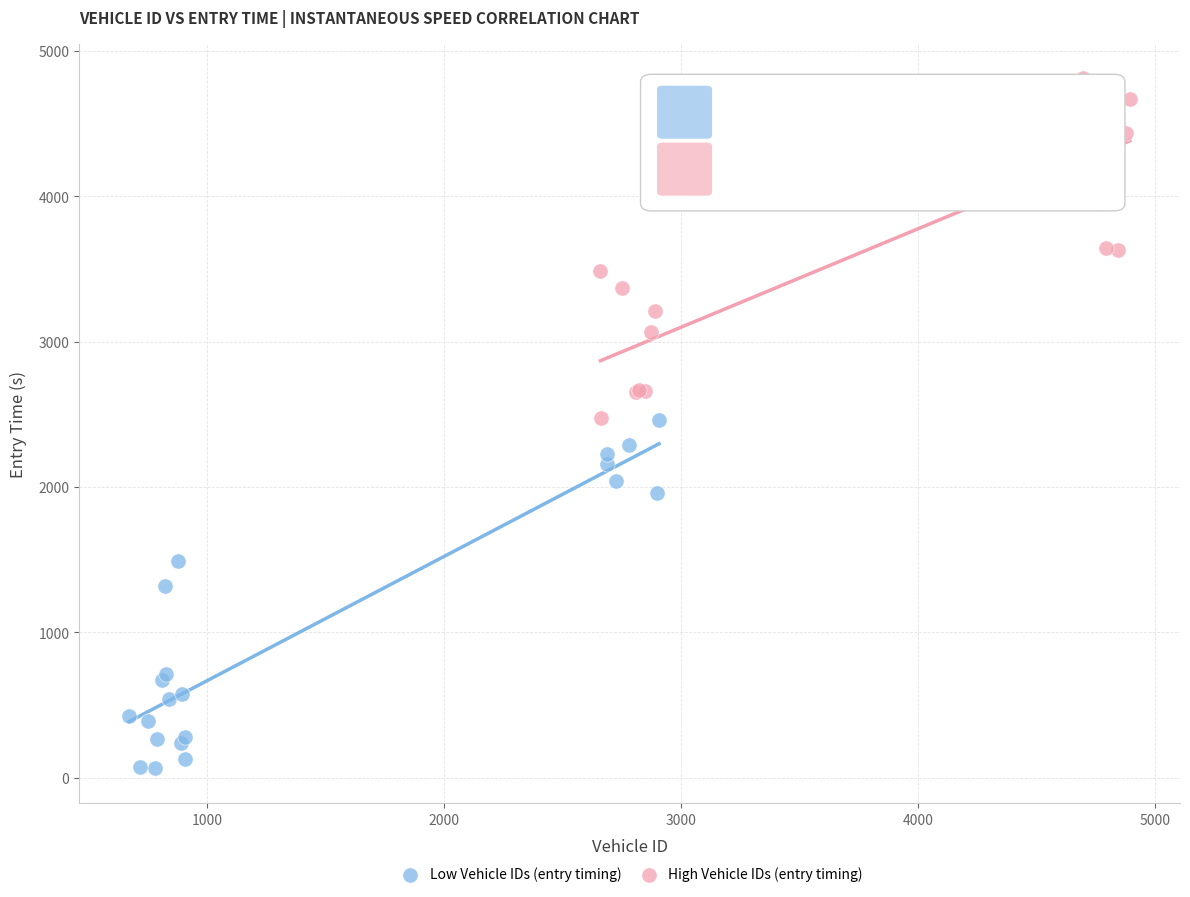

Which series has the largest Y range (max minus min)?

Low Vehicle IDs (entry timing)